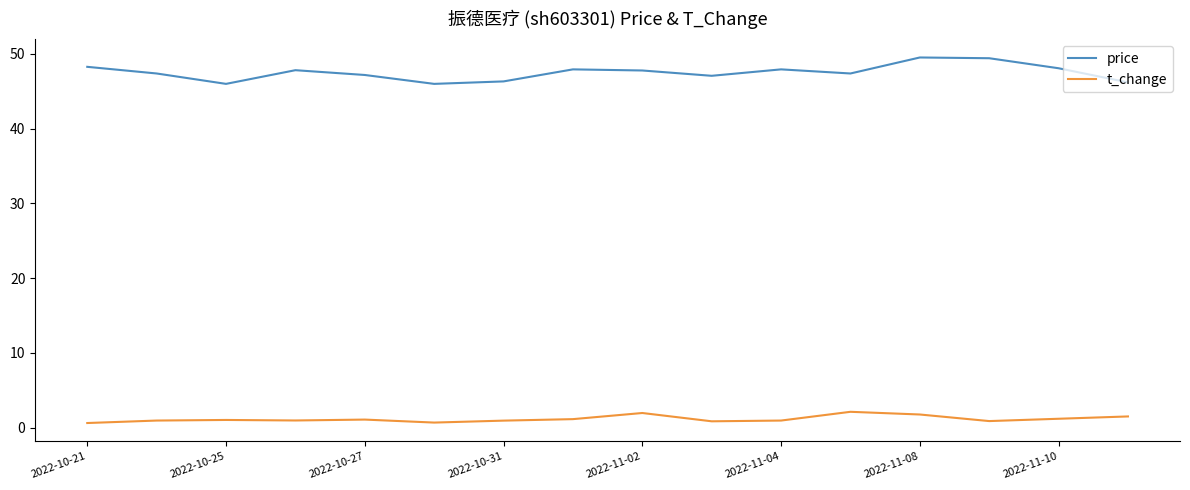

Rank the series by their maximum value, from highest to lowest.

price, t_change